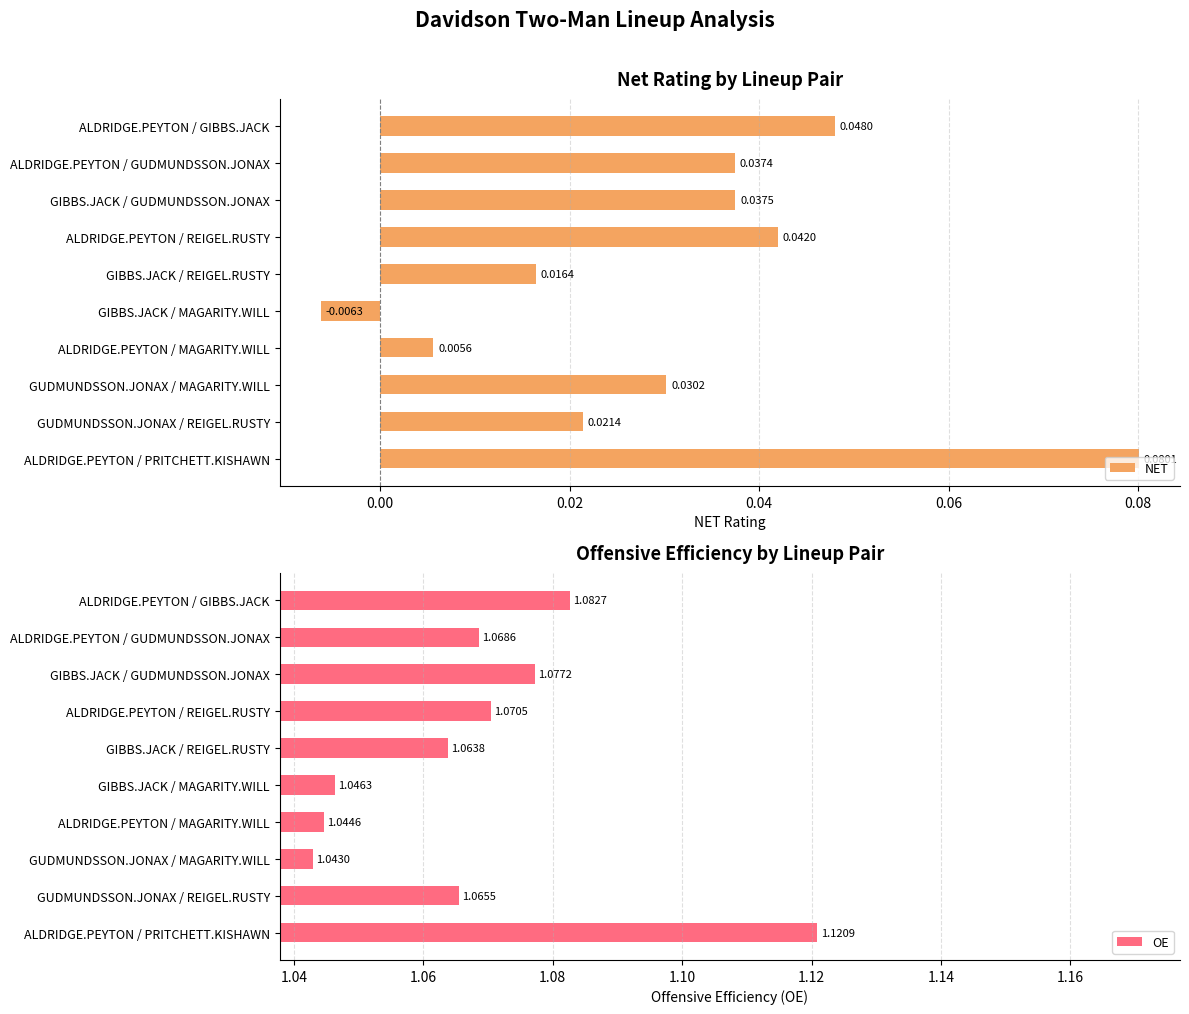

Is it true that OE equals 1.6 at ALDRIDGE.PEYTON / MAGARITY.WILL?

False